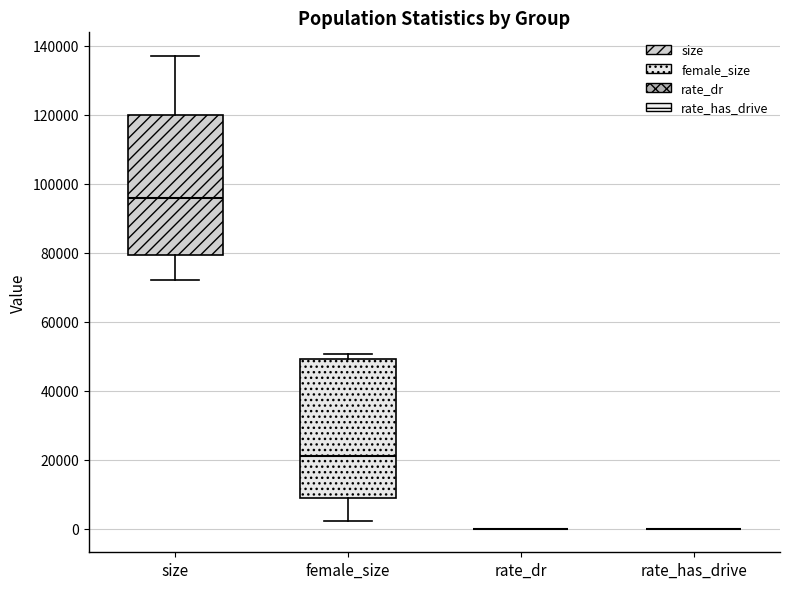

Where does the lower whisker of the box for size end on the y-axis? The values are not printed on the chart, so give them approximately, as read against the axis.

72000